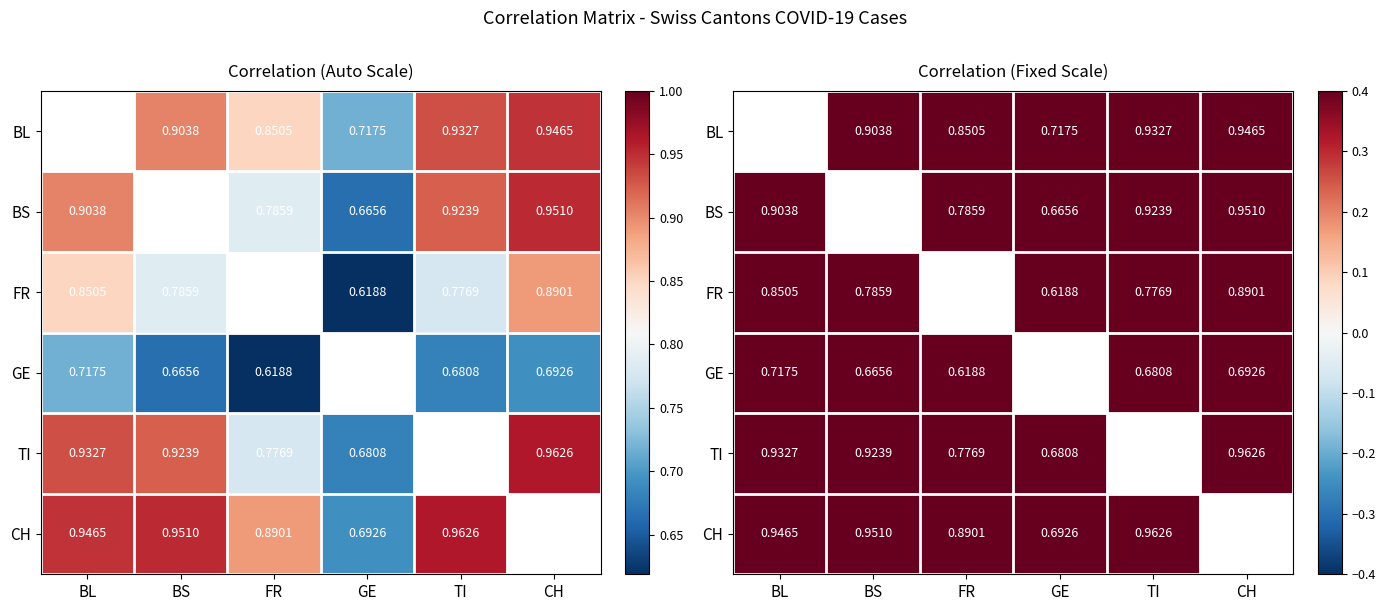

What is the spread (max minus min) of values at BS?

0.3